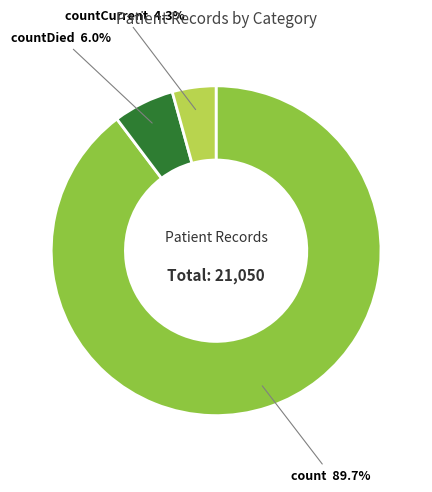

Does countCurrent account for over 50% of the chart?

No